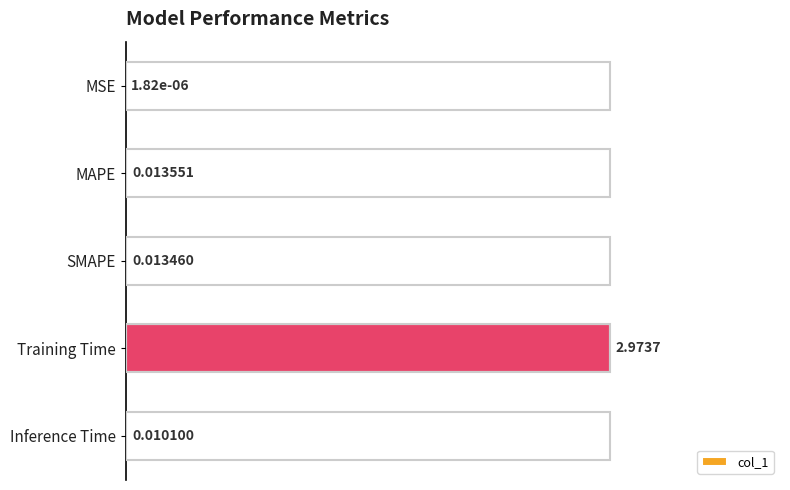

What is the change in value from Training Time to Inference Time?

-1.0